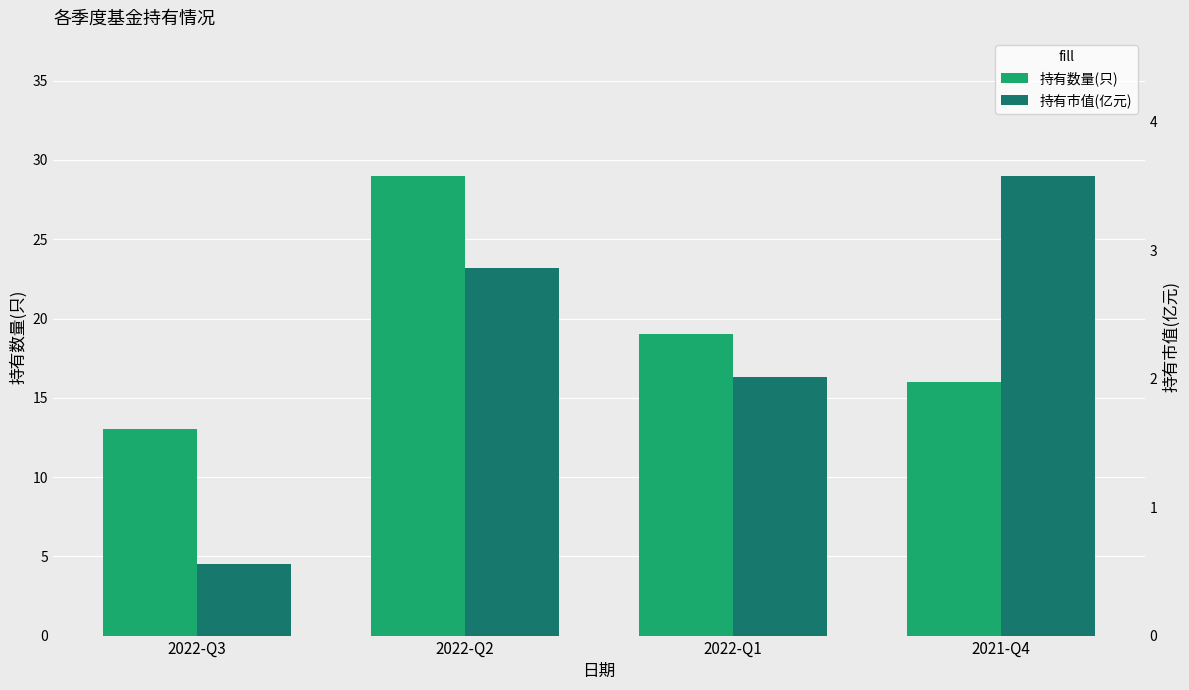

What is the difference between the maximum and second lowest values in the 持有市值(亿元) series?

1.6